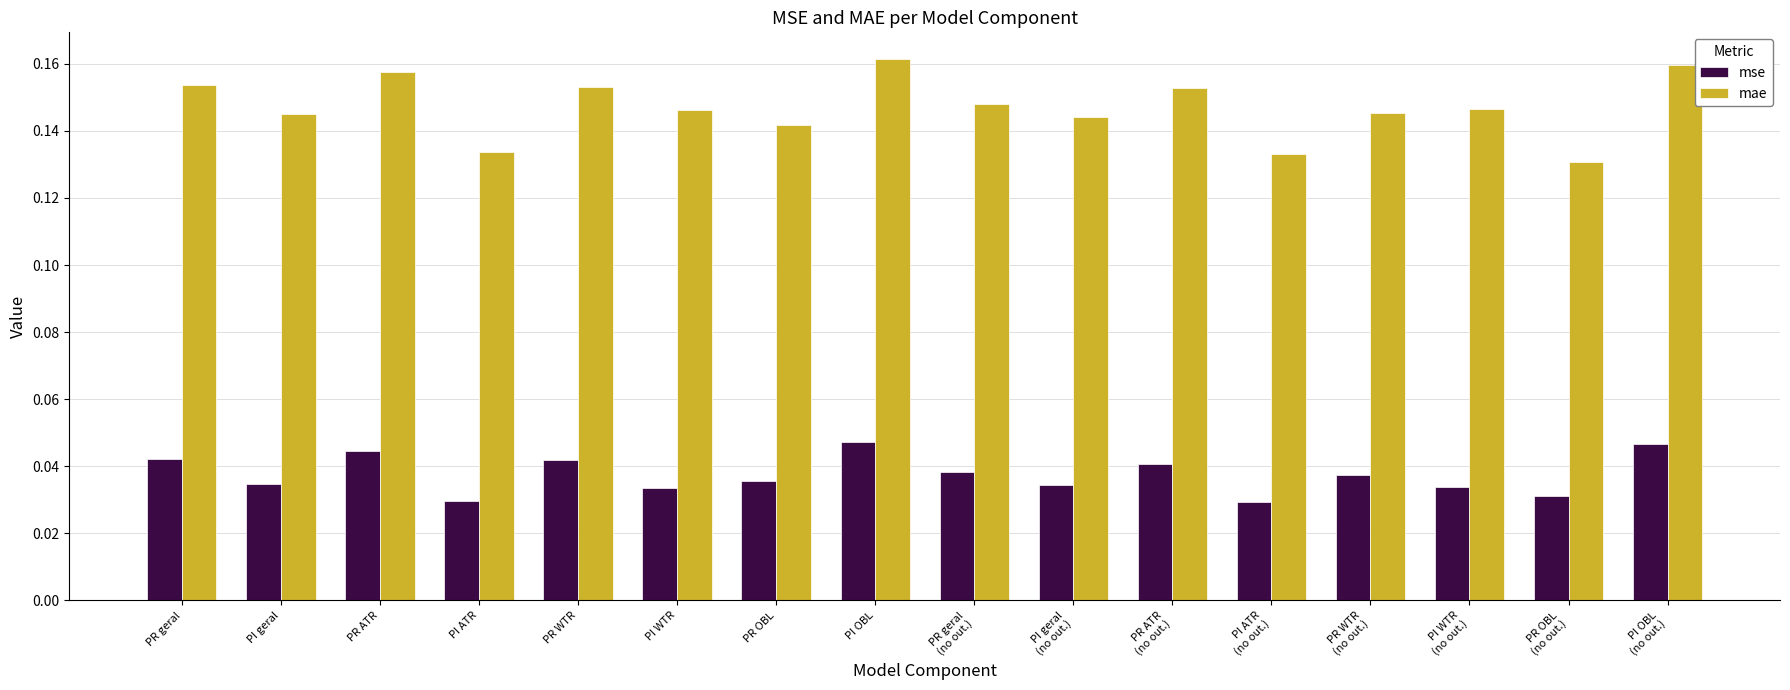

List the series in order of their peak value, lowest first.

mse, mae